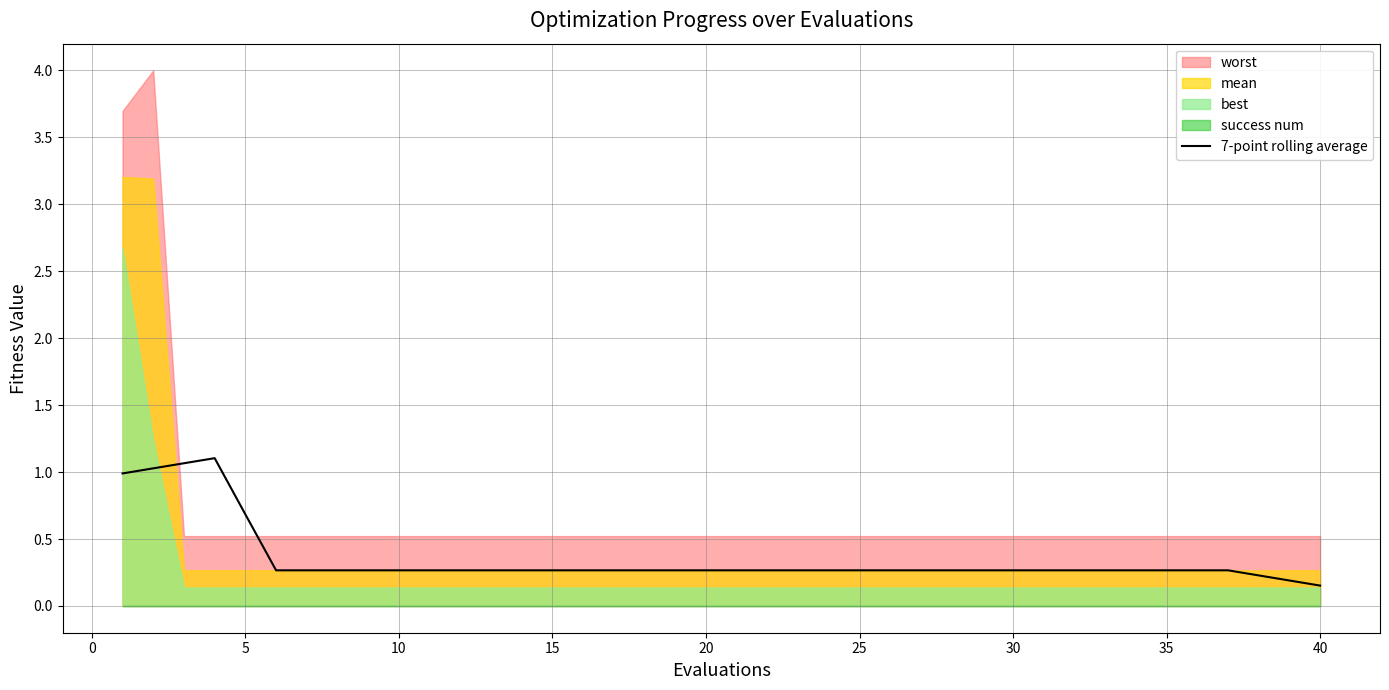

True or false: the data has more than 2 interior local peaks.

False